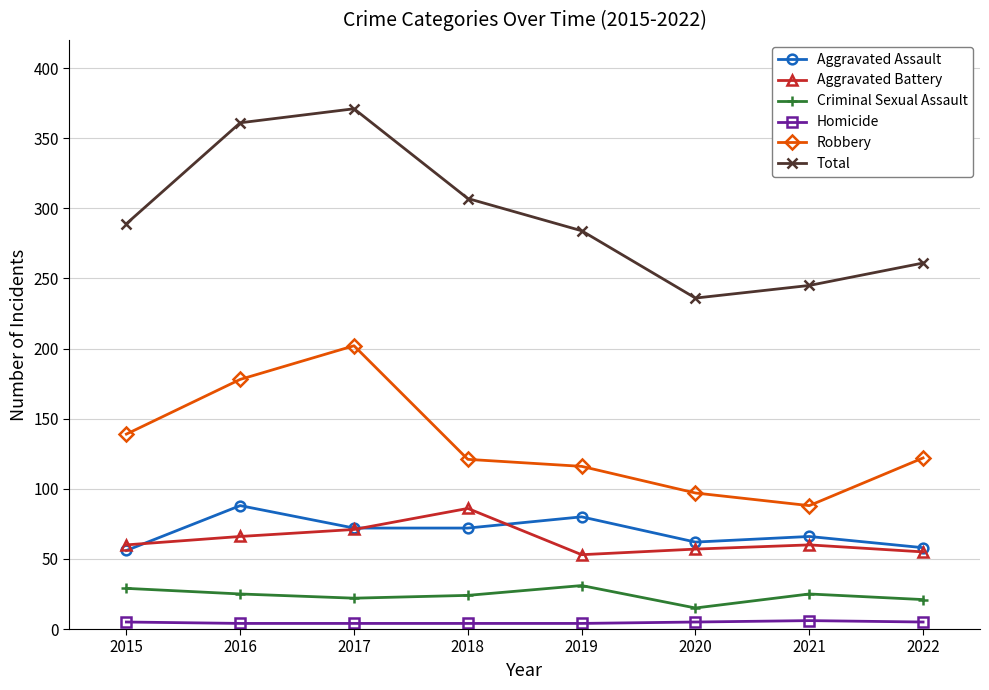

How many distinct data groups are displayed?

6